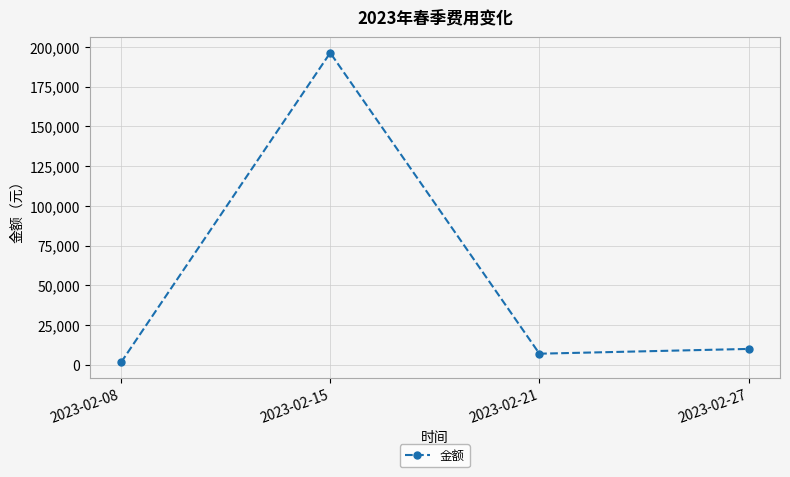

List the labels in order of value, smallest first.

2023-02-08, 2023-02-21, 2023-02-27, 2023-02-15